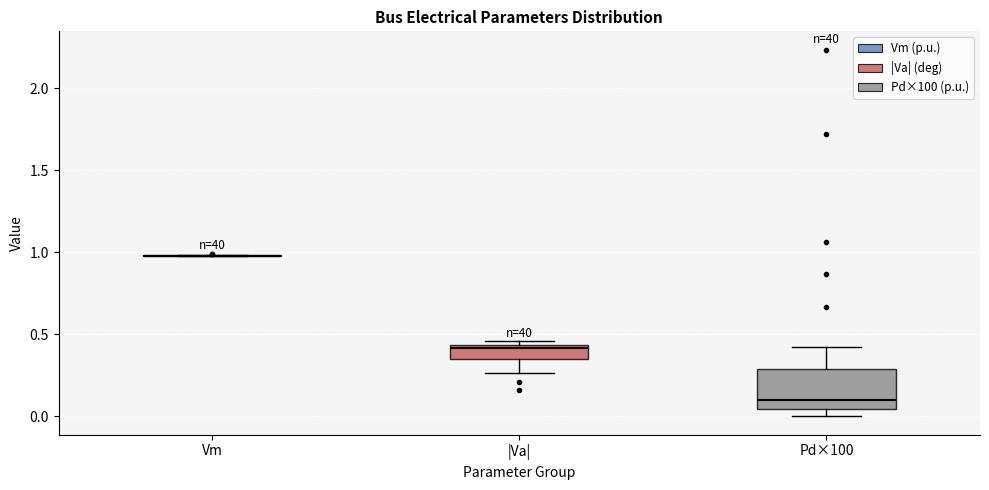

Which box is the tallest, from its lower edge to its upper edge?

Pd×100